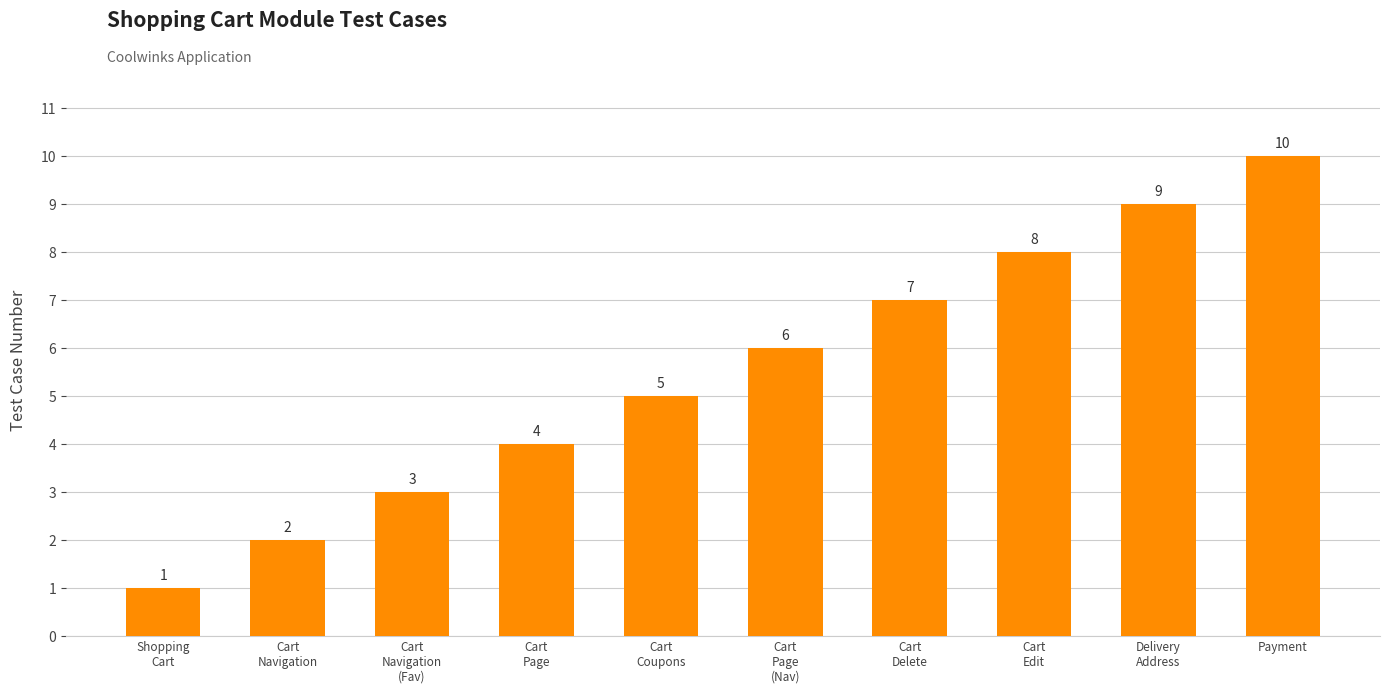

The value at Cart
Coupons is 3. True or false?

False